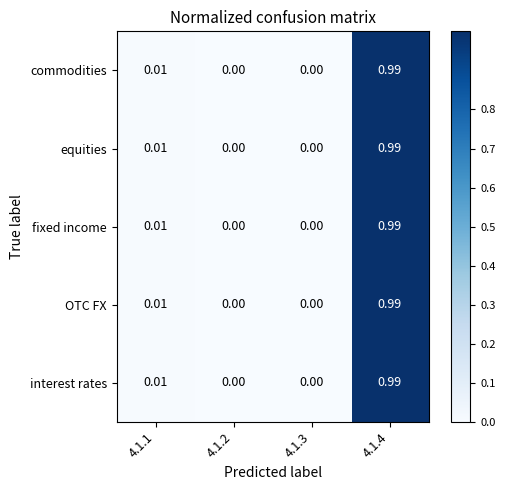

Is the value of fixed income at 4.1.1 greater than the value of commodities at 4.1.4?

No